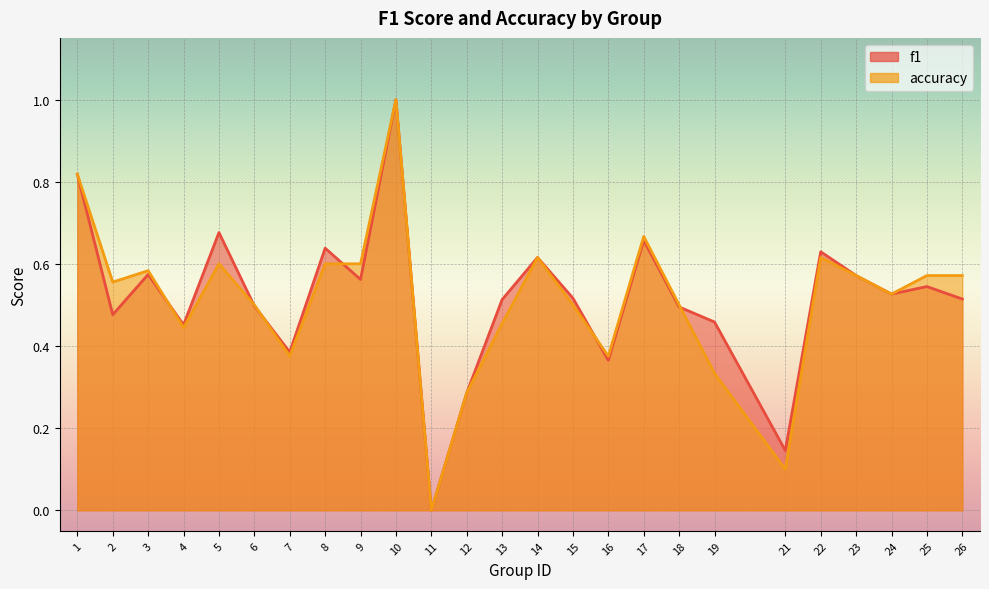

Rank the categories by accuracy value from highest to lowest.

10, 1, 17, 14, 22, 5, 8, 9, 3, 23, 25, 26, 2, 24, 6, 15, 18, 13, 4, 7, 16, 19, 12, 21, 11